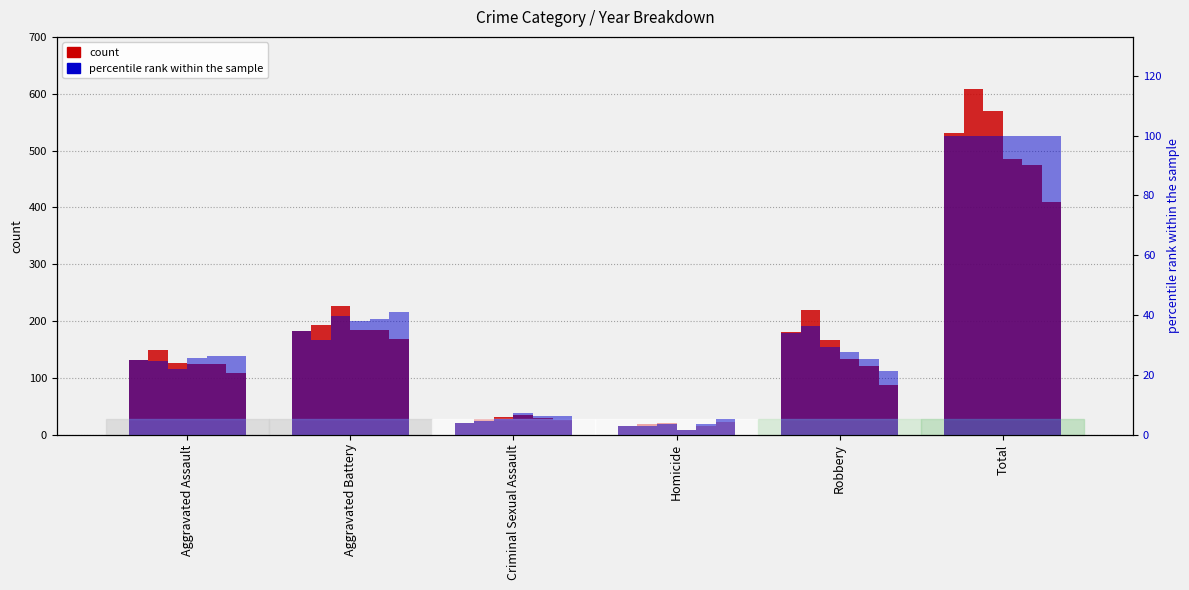

True or false: 2019 has a value of 124 at Aggravated Assault.

True